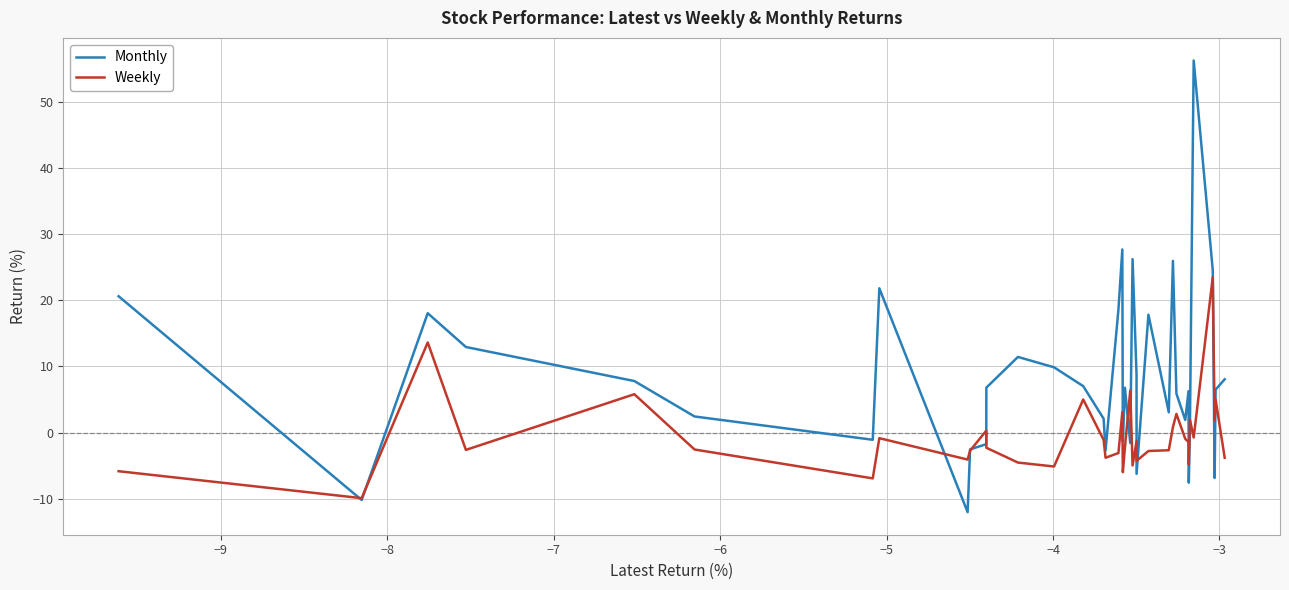

Rank the series by their average value, from lowest to highest.

Weekly, Monthly